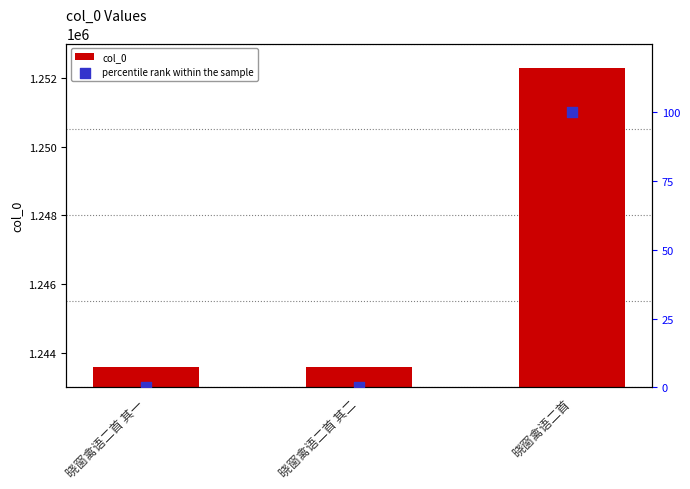

What are all the series names shown in the legend?

col_0, percentile rank within the sample